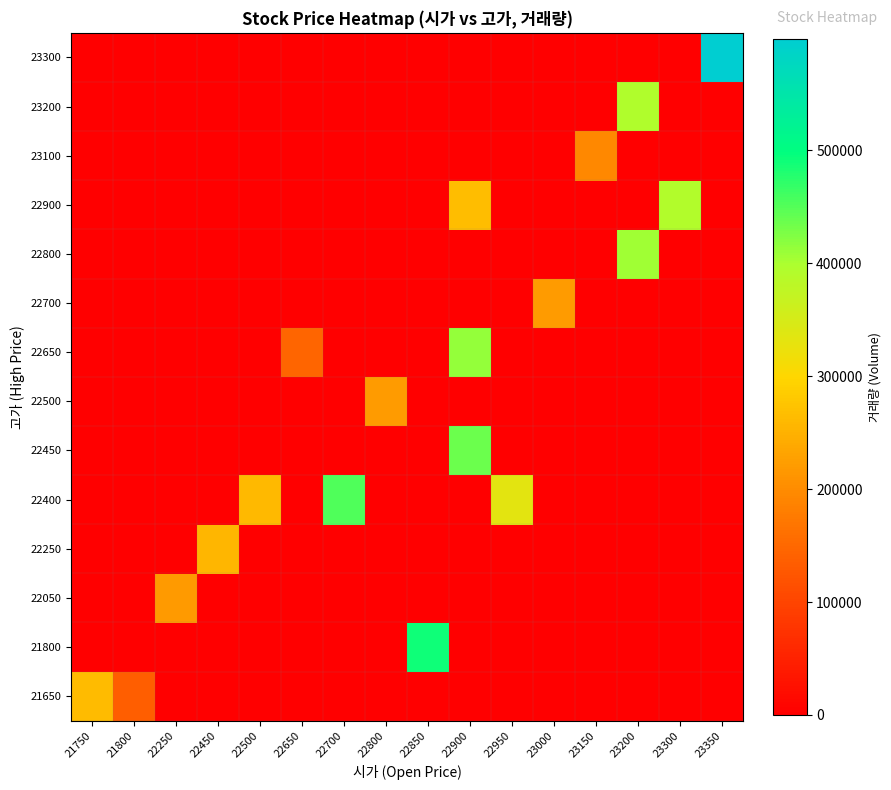

Rank the series at 22800 from highest to lowest value.

22500, 21650, 21800, 22050, 22250, 22400, 22450, 22650, 22700, 22800, 22900, 23100, 23200, 23300